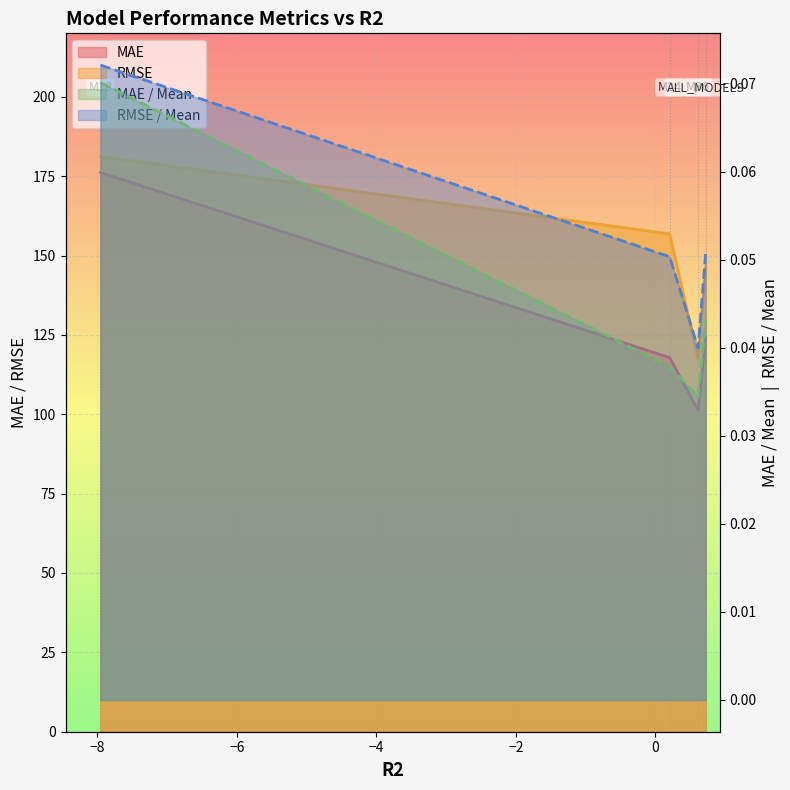

What is the spread (max minus min) of values at ALL_MODELS?

145.8